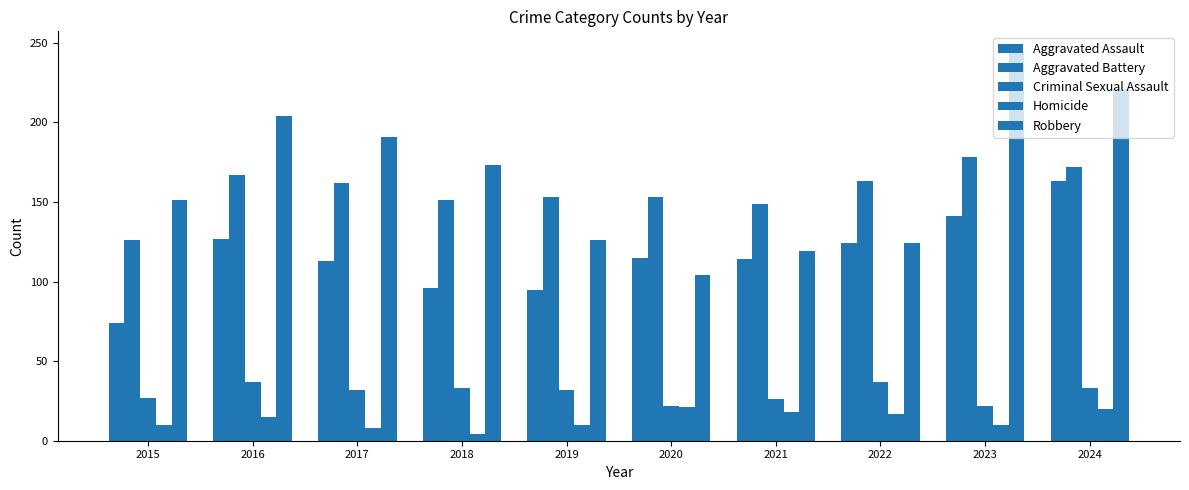

How many groups of bars are there?

10